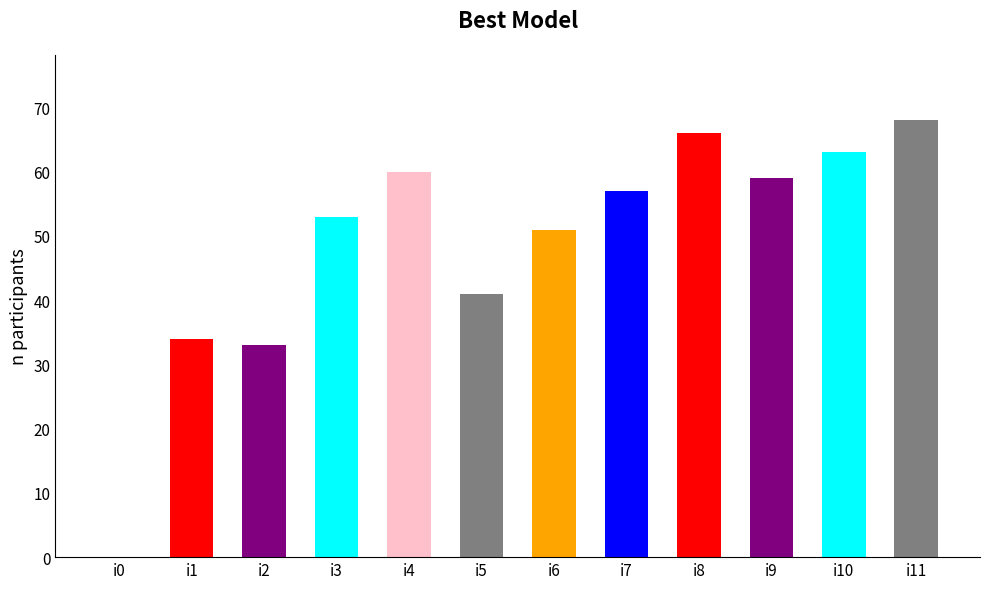

Which has a higher value, i5 or i1?

i5